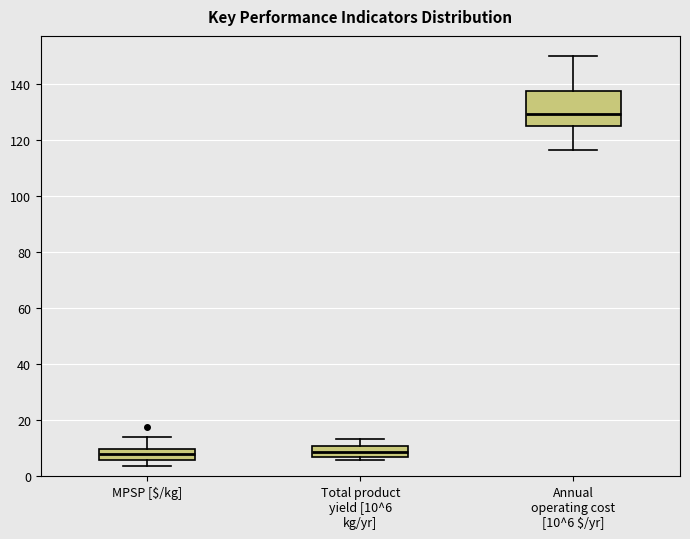

Where does the upper whisker of the box for Annual operating cost [10^6 $/yr] end on the y-axis? The values are not printed on the chart, so give them approximately, as read against the axis.

150